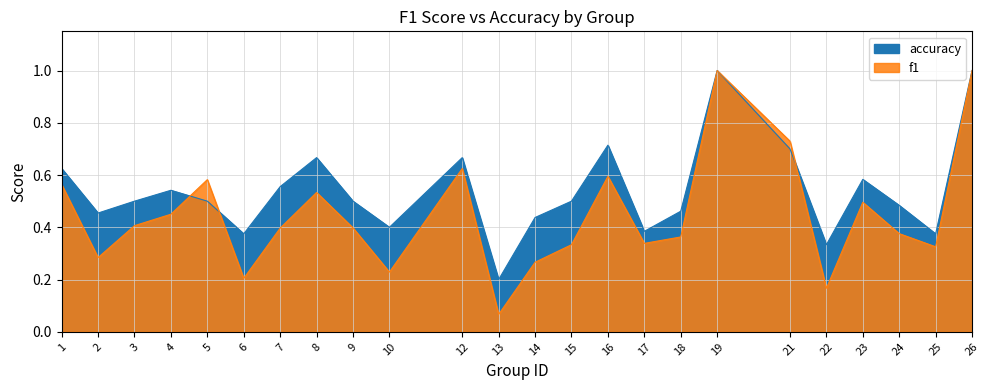

Is the value of accuracy at 9 greater than the value of f1 at 17?

Yes